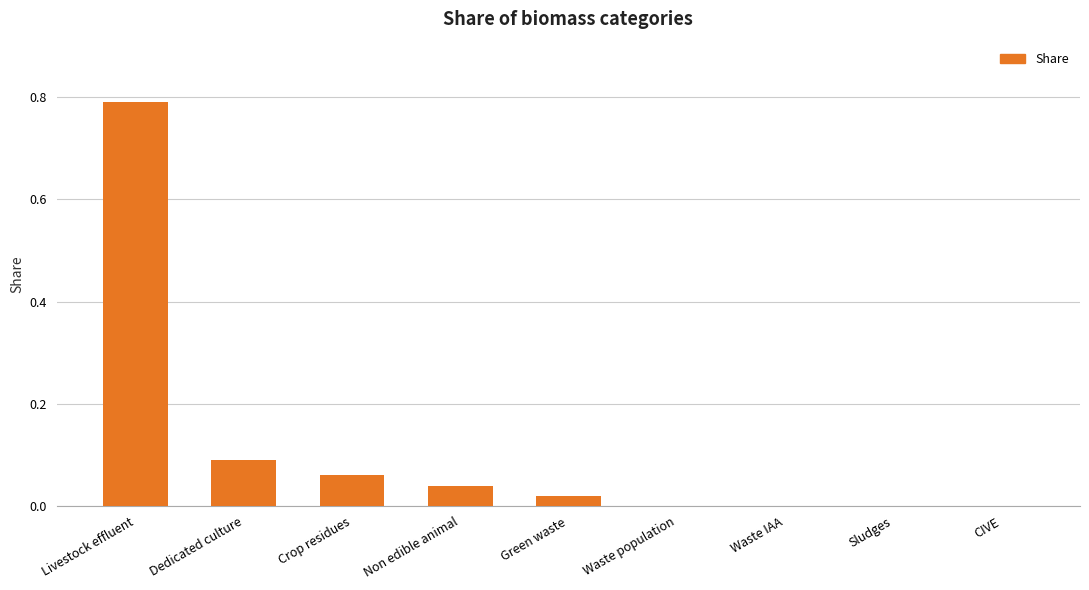

What is the change in value from Livestock effluent to CIVE?

-0.8